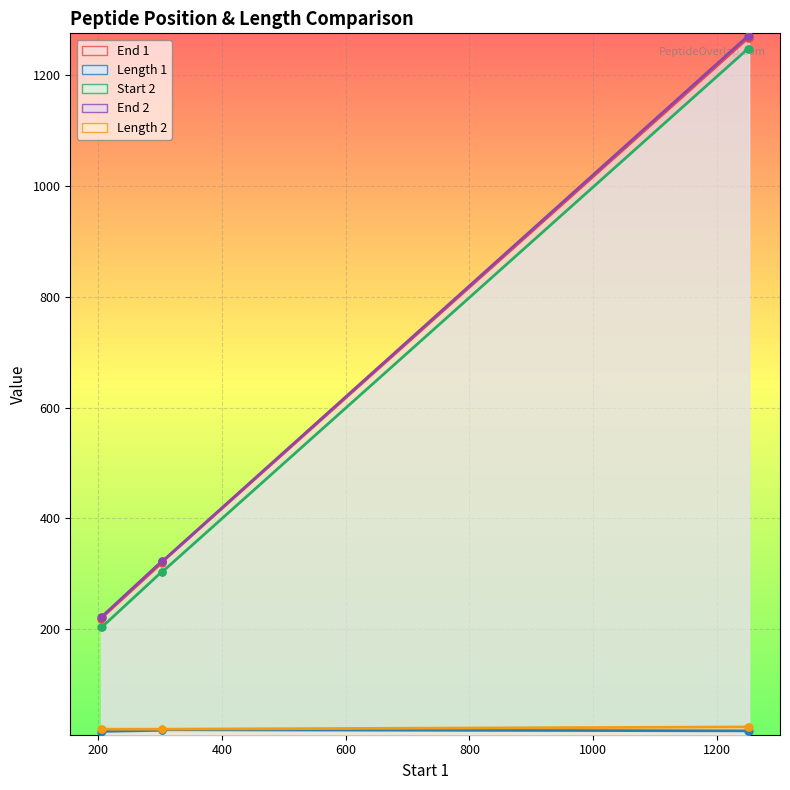

The Start 2 series shows 168 at 304. True or false?

False